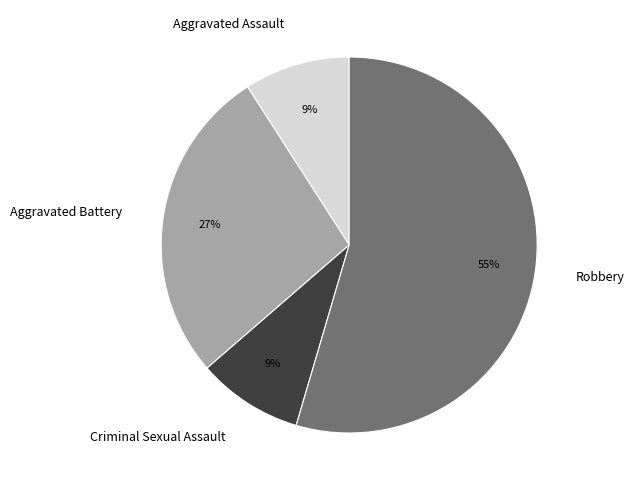

Approximately how many times larger is the value at Aggravated Battery compared to Robbery?

0.5